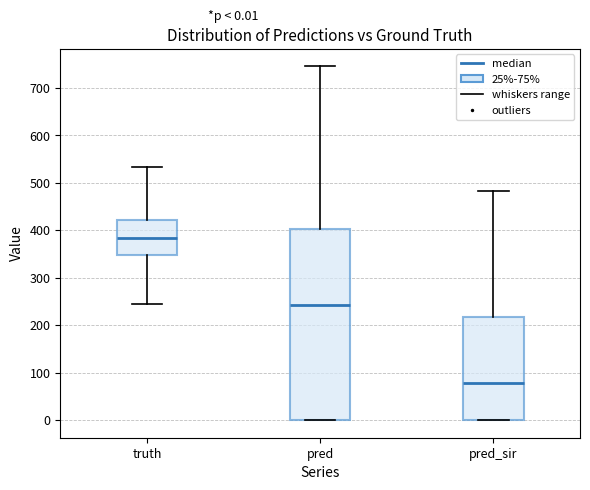

Which box is the tallest, from its lower edge to its upper edge?

pred